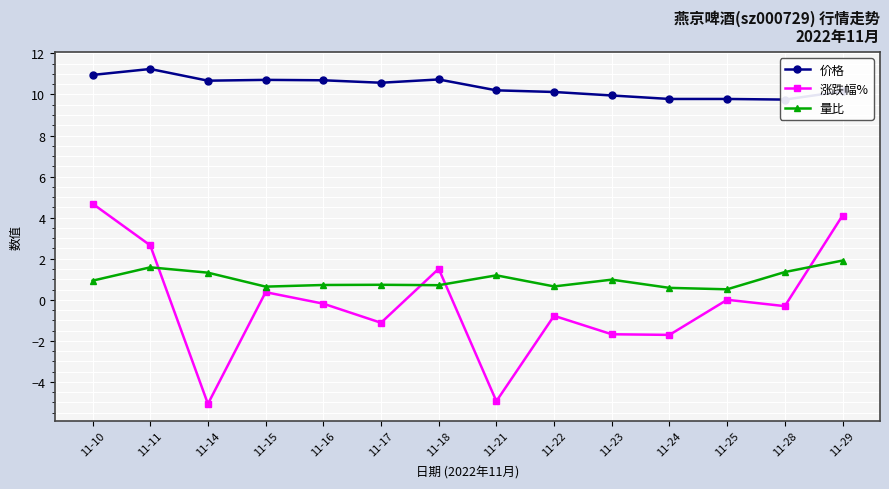

What is the difference between the highest and lowest values at 11-22?

10.9